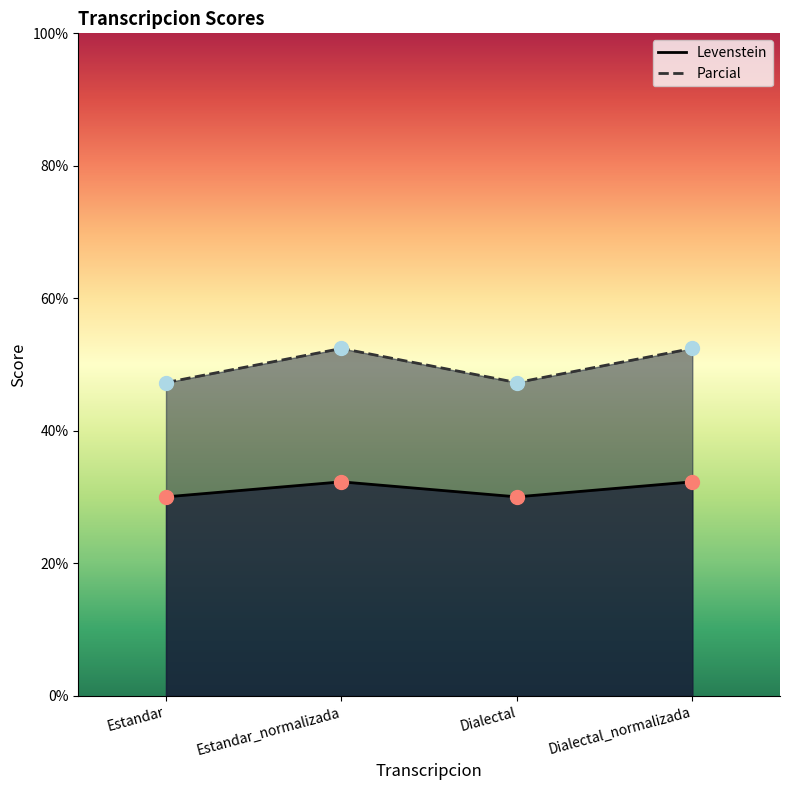

Which series has the widest spread of Y values?

Parcial